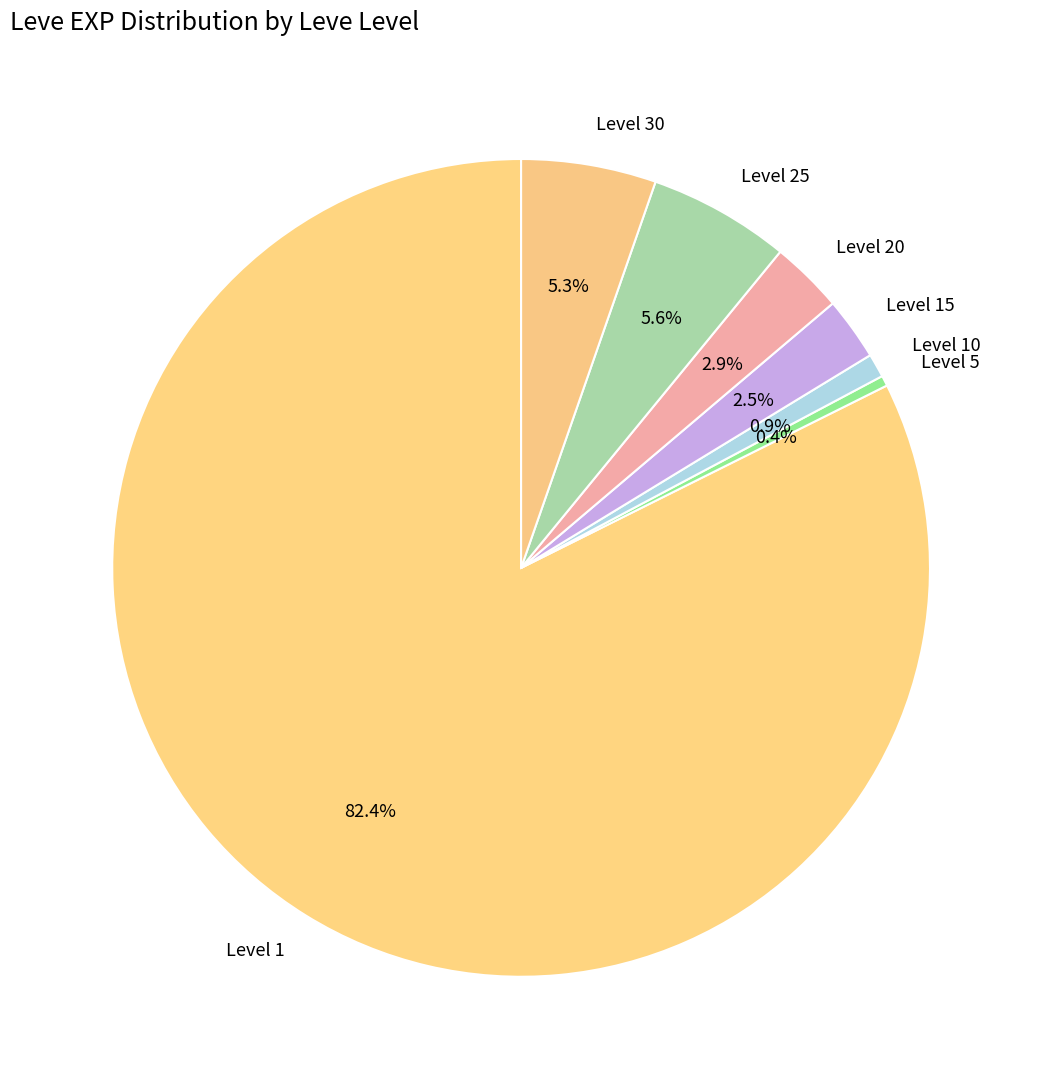

To the nearest percent, what is the difference between the largest and smallest slice percentages?

82%